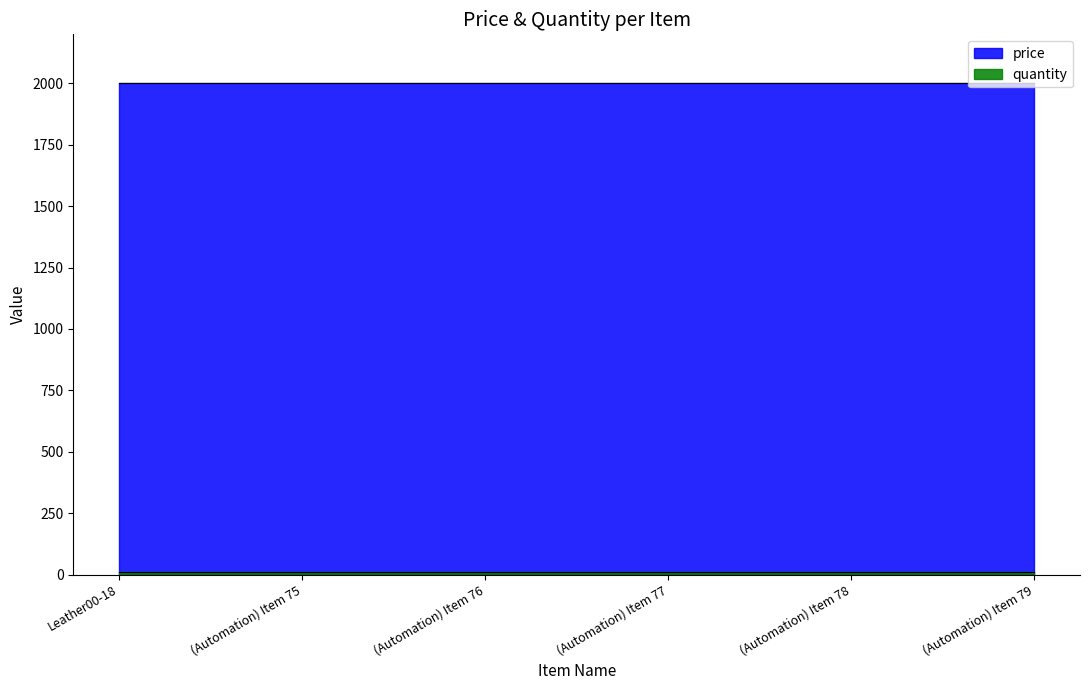

Which category has the highest value in the quantity series?

Leather00-18